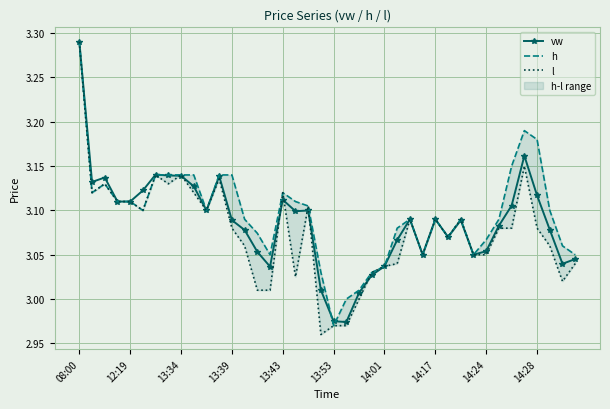

What is the maximum value for vw?

3.3